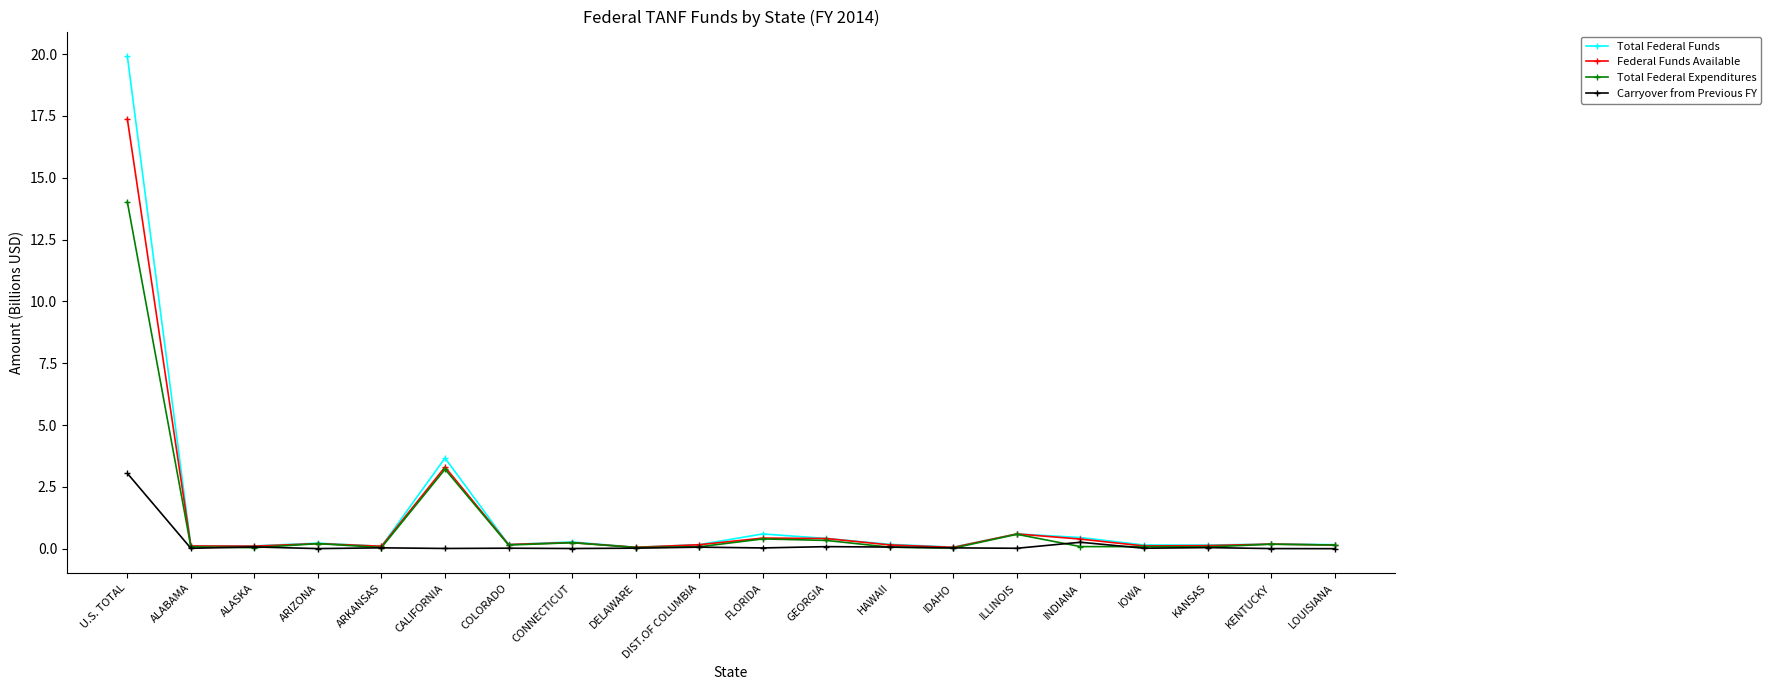

Where is Total Federal Expenditures nearest to the value 7?

CALIFORNIA